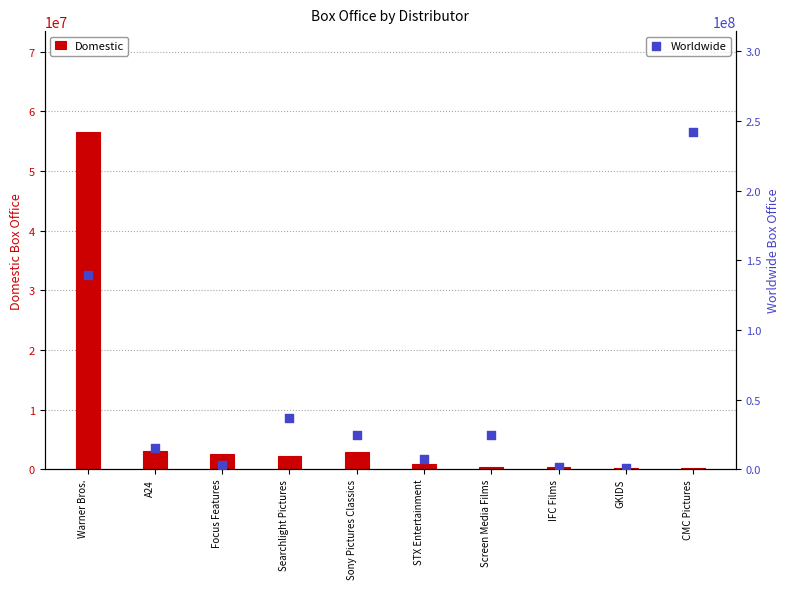

What are all the series names shown in the legend?

Domestic, Worldwide